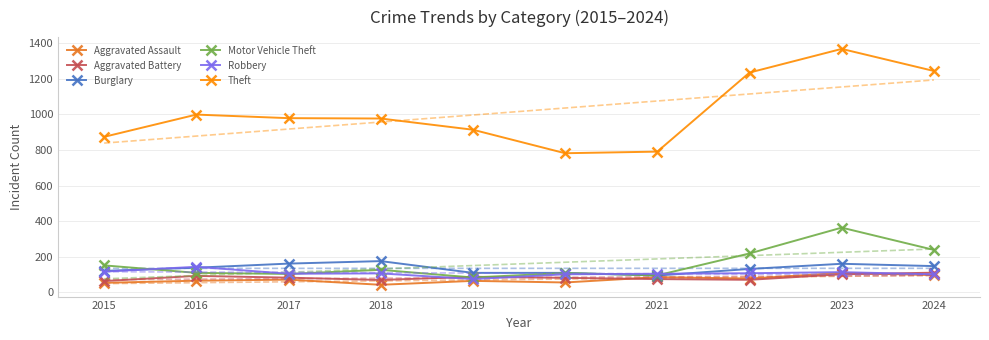

At which category is the sum across all series the highest?

2023